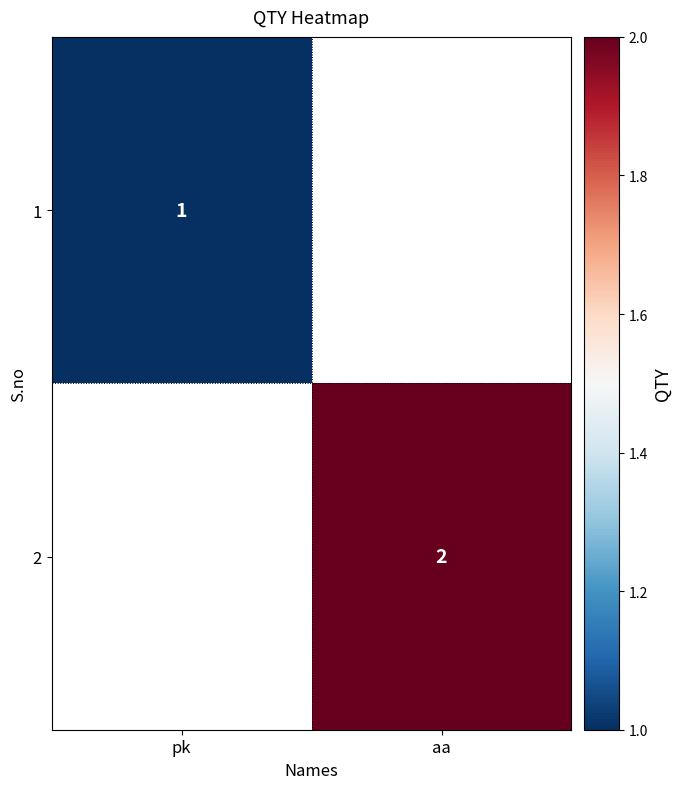

Is it true that 2 equals 2 at aa?

True